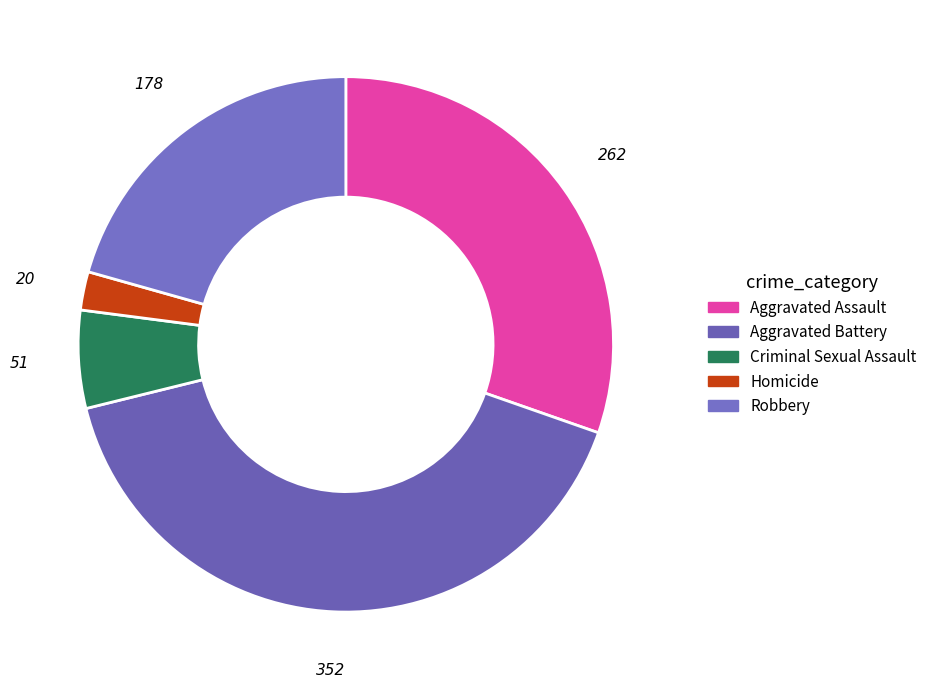

How many slices are in this pie chart?

5